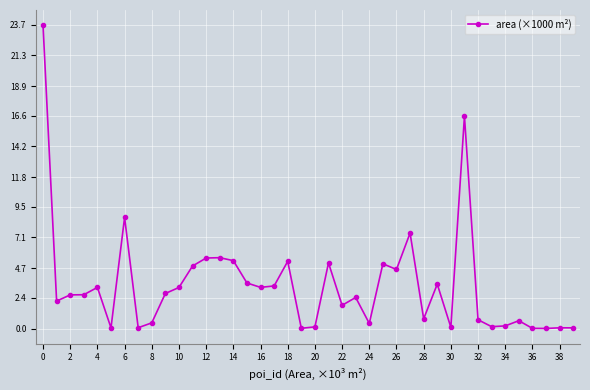

What is the average value?

3.4